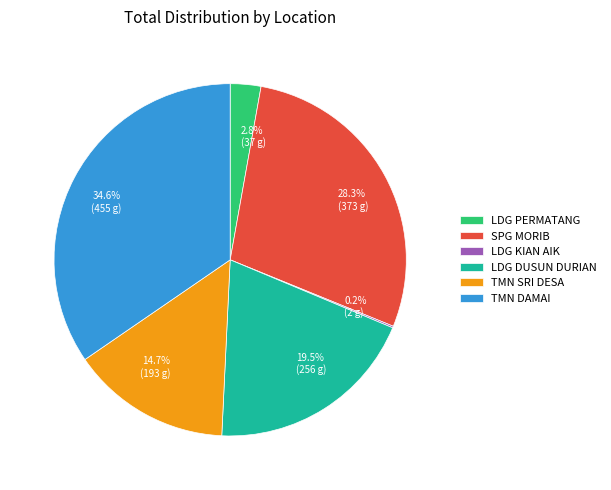

How much of the chart is everything except TMN SRI DESA?

85.3%